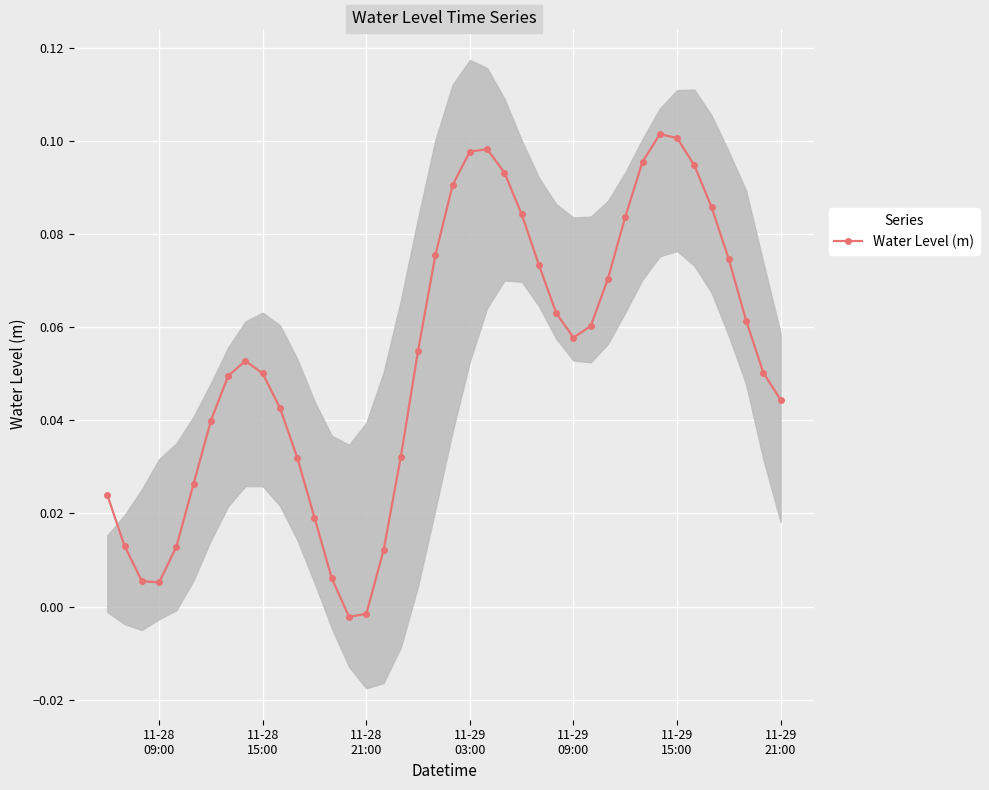

Is this an area chart (filled region under the line)?

No